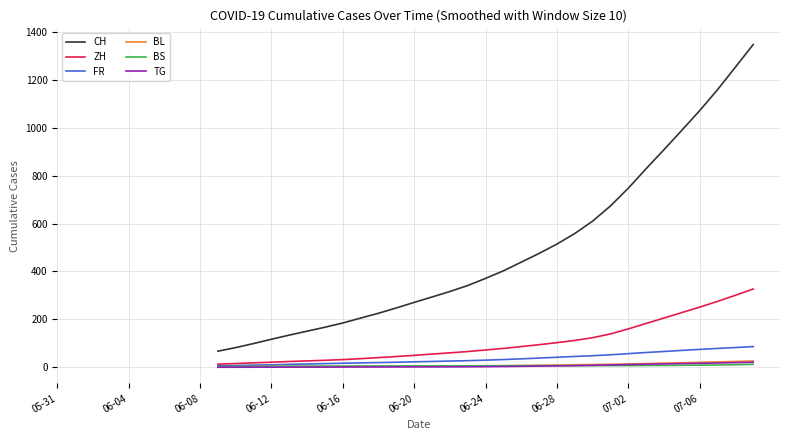

How many times do BS and BL cross each other?

1